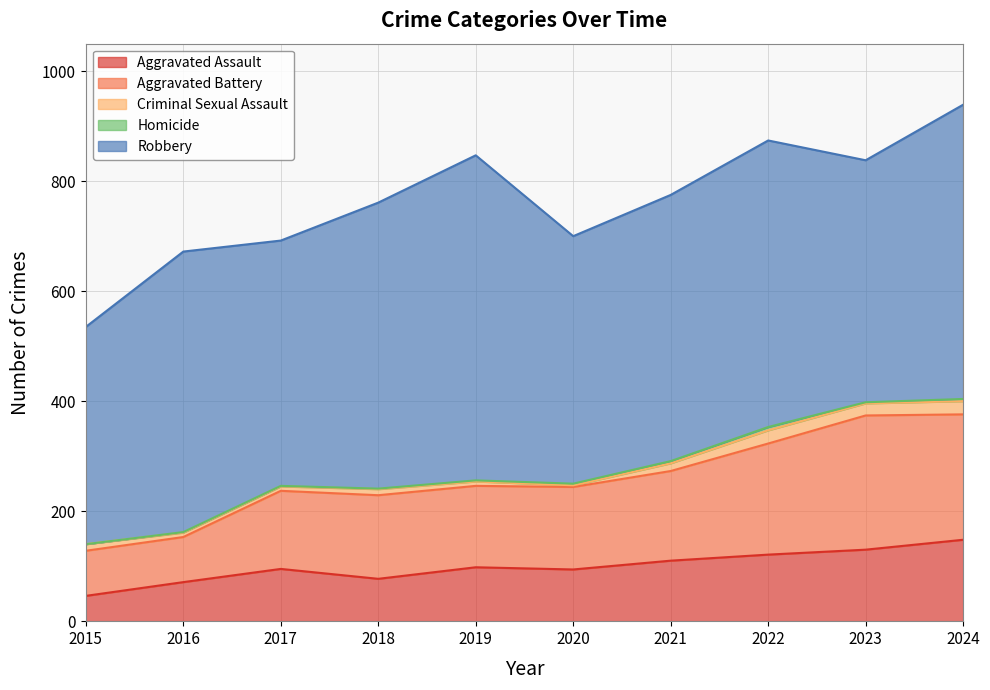

Reading left to right, extract all data points from this chart.

Aggravated Assault: 2015=46	2016=71	2017=95	2018=77	2019=98	2020=94	2021=110	2022=121	2023=130	2024=148
Aggravated Battery: 2015=82	2016=82	2017=142	2018=152	2019=148	2020=150	2021=163	2022=202	2023=244	2024=228
Criminal Sexual Assault: 2015=12	2016=8	2017=8	2018=11	2019=8	2020=3	2021=14	2022=24	2023=22	2024=24
Homicide: 2015=0	2016=1	2017=1	2018=1	2019=2	2020=3	2021=4	2022=6	2023=2	2024=4
Robbery: 2015=395	2016=510	2017=446	2018=520	2019=591	2020=450	2021=484	2022=521	2023=440	2024=535